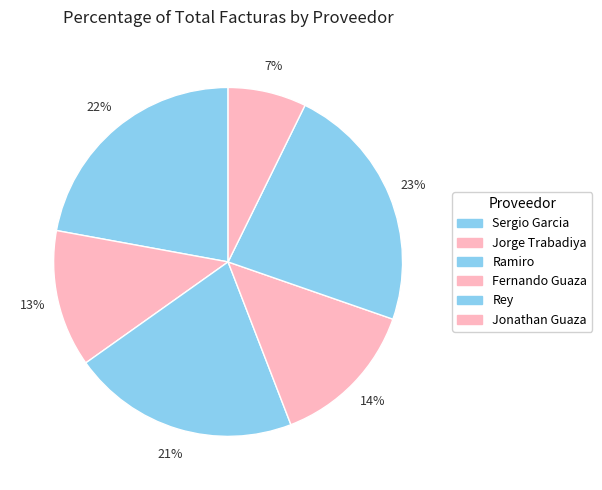

What is the smallest slice in the pie chart?

Jonathan Guaza